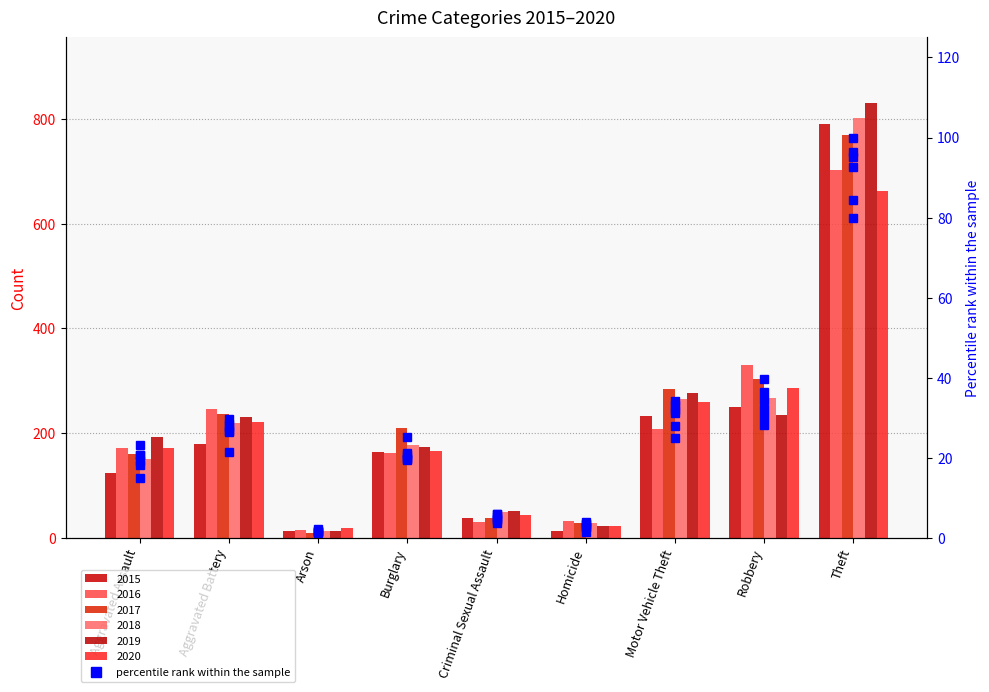

What is the label of the 4th bar from the left?

Burglary